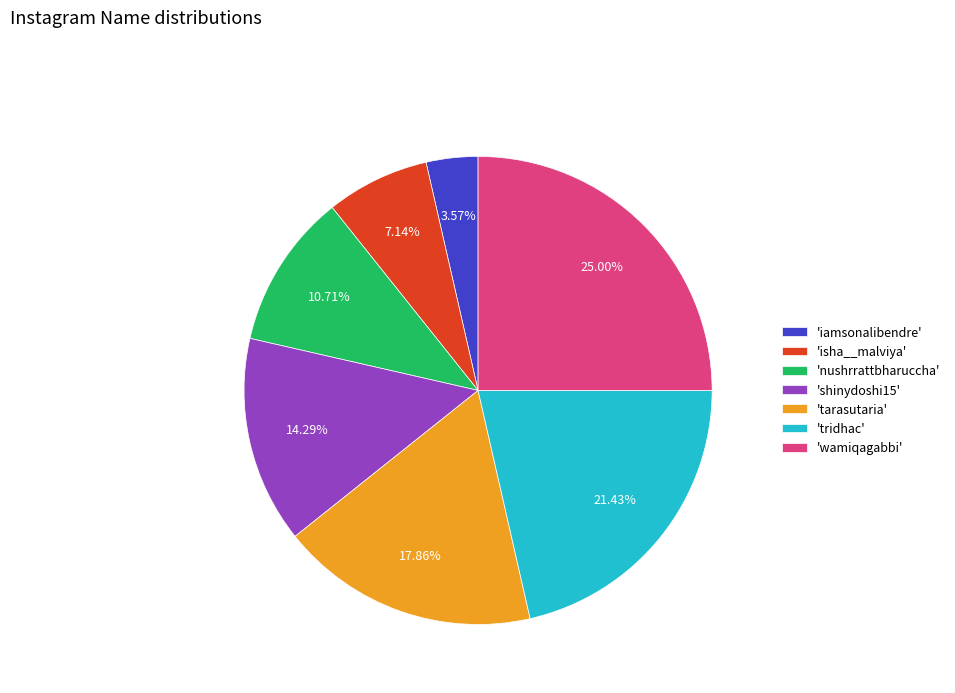

Does any single category account for the majority?

No